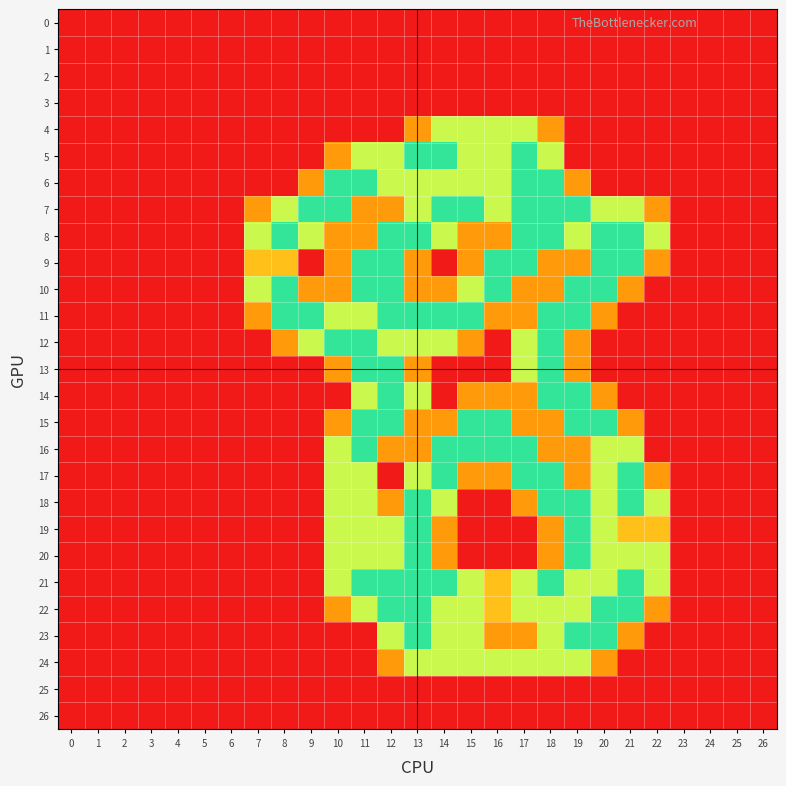

Between 2 and 1, which is larger?

2